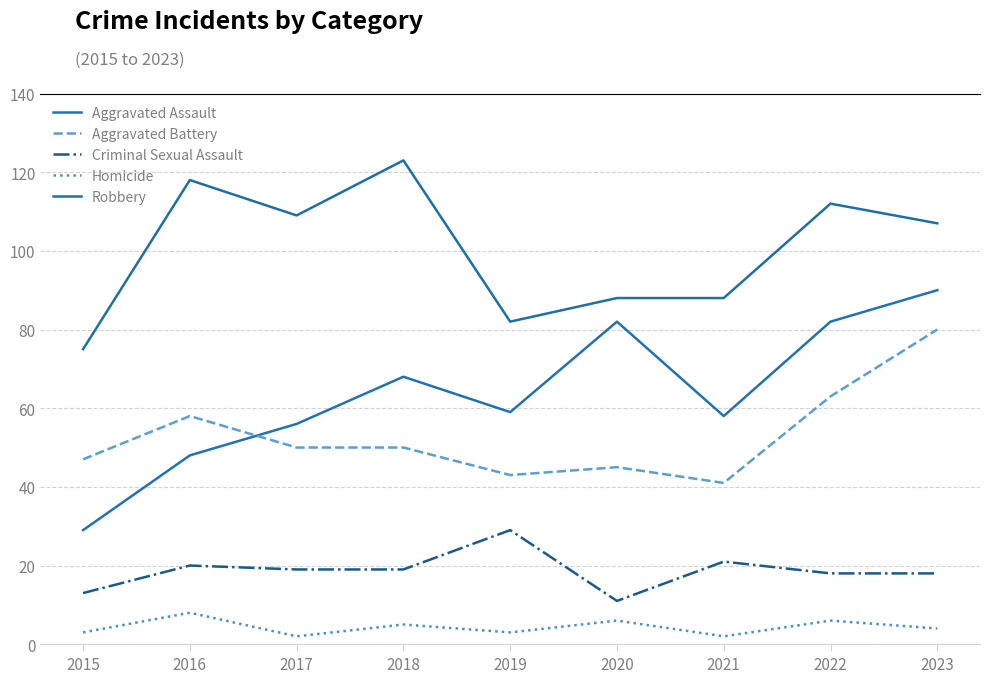

What is the difference between the maximum and minimum values in the Homicide series?

6